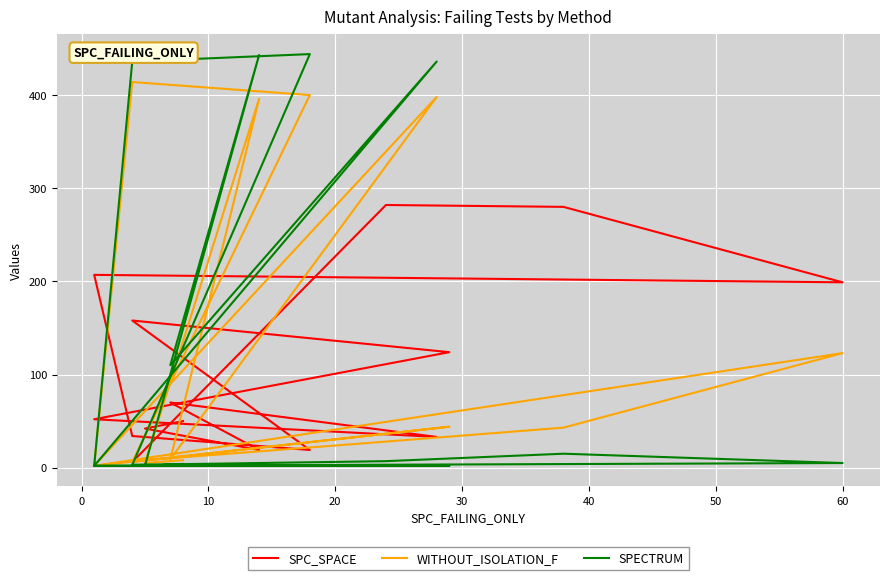

True or false: WITHOUT_ISOLATION_F has more than 1 points higher than both neighbors.

True